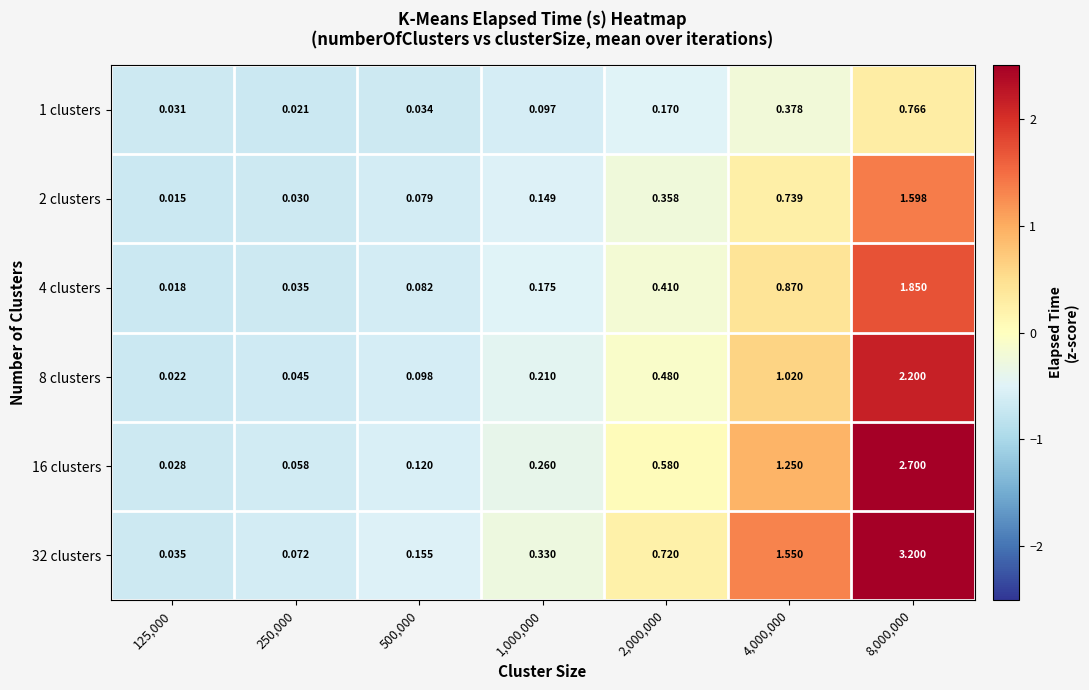

Which series has the largest range (max minus min)?

32 clusters